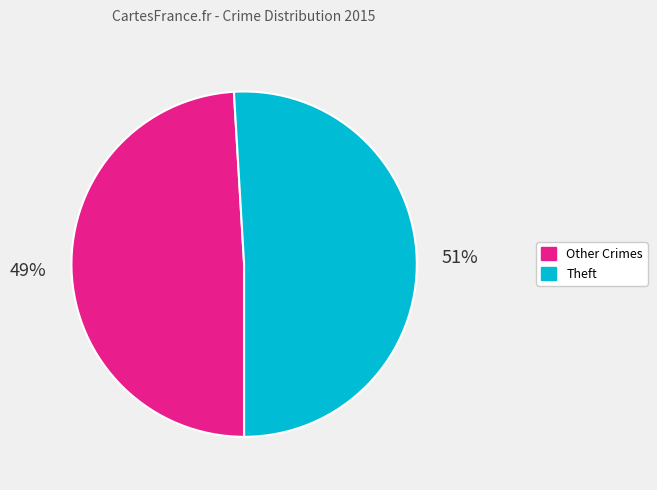

Is there a majority slice in this chart?

Yes